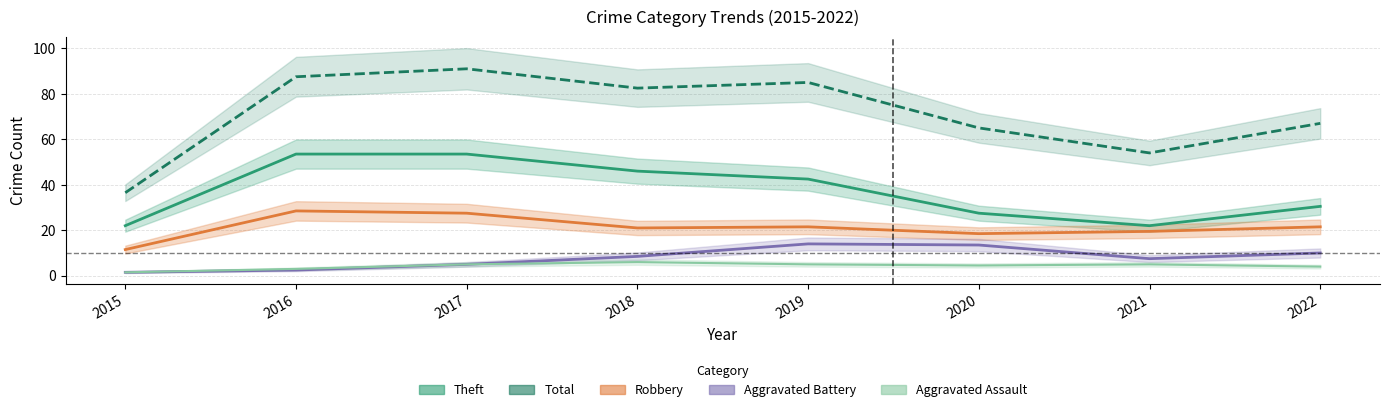

What is the value of the Total point at the 7th from the left?

54.0